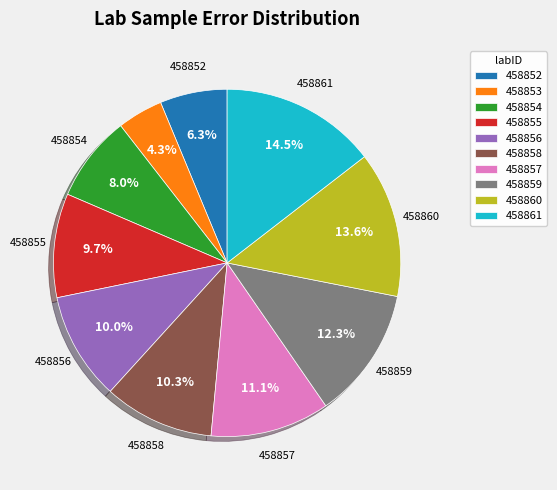

What percentage is NOT represented by 458853?

95.7%